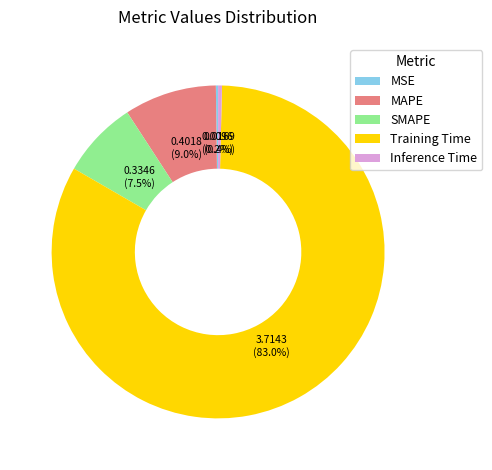

Which category has the biggest portion of the pie?

Training Time